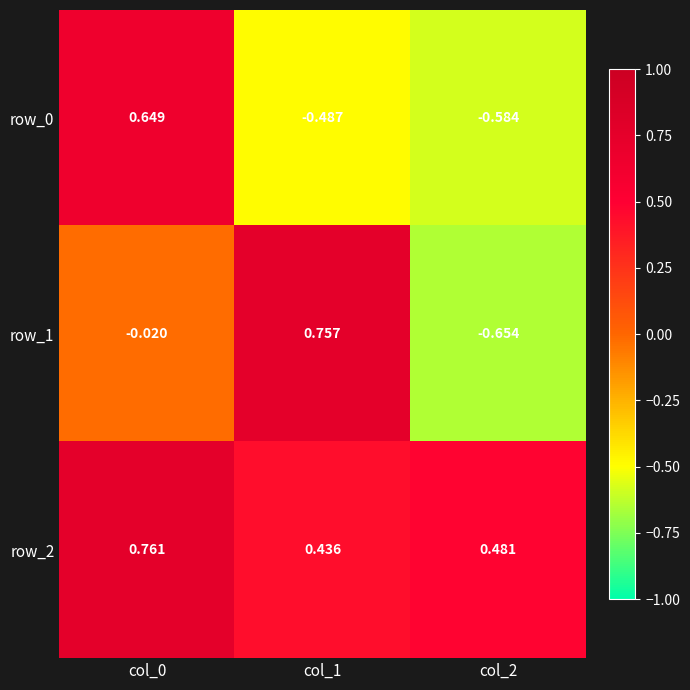

The row_0 series shows 0.3 at col_0. True or false?

False